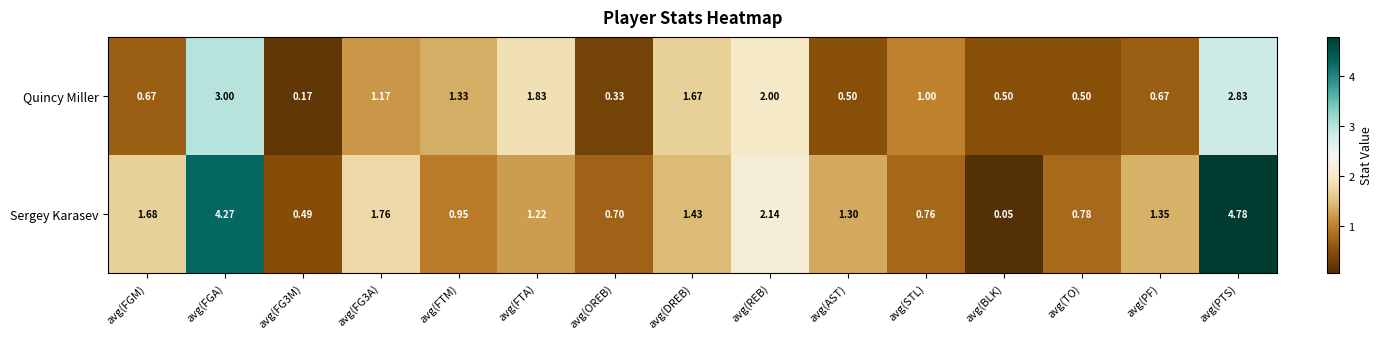

List the series in order of their overall mean, lowest first.

Quincy Miller, Sergey Karasev